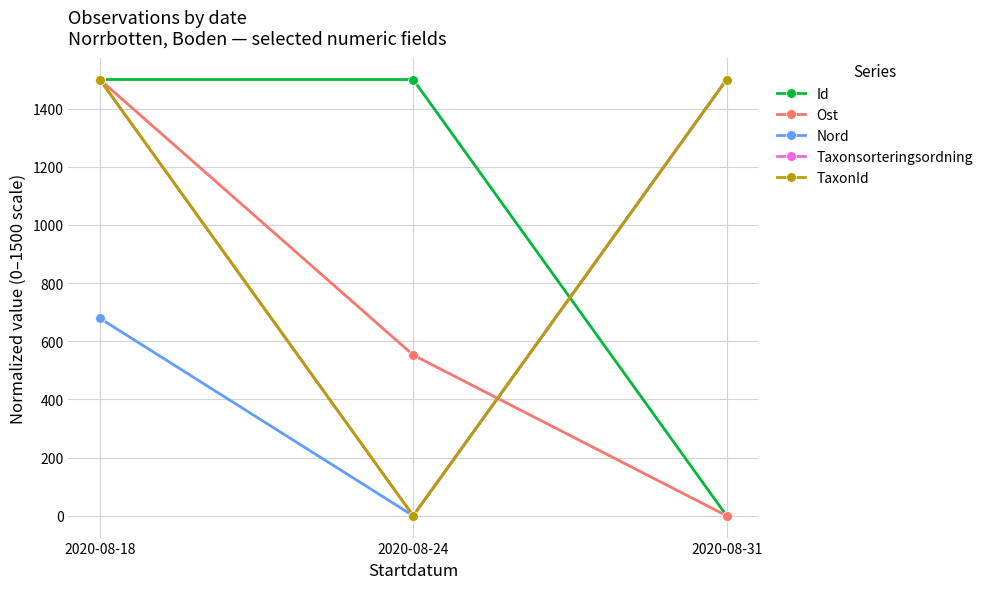

True or false: TaxonId has a value of 375.8 at 2020-08-18.

False